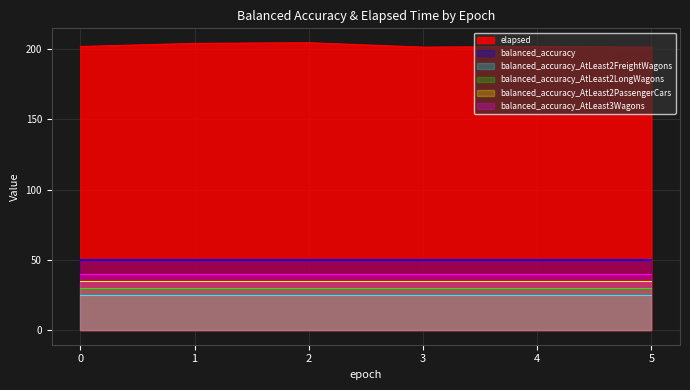

What is the value of the balanced_accuracy_AtLeast2PassengerCars point at the 1st from the left?

0.5